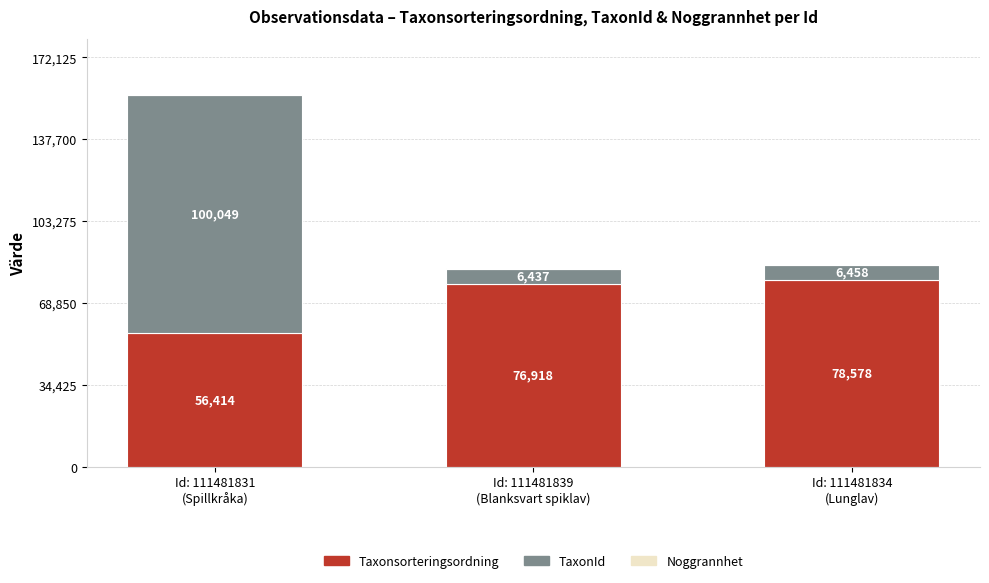

What is the highest value of the Taxonsorteringsordning series?

78578